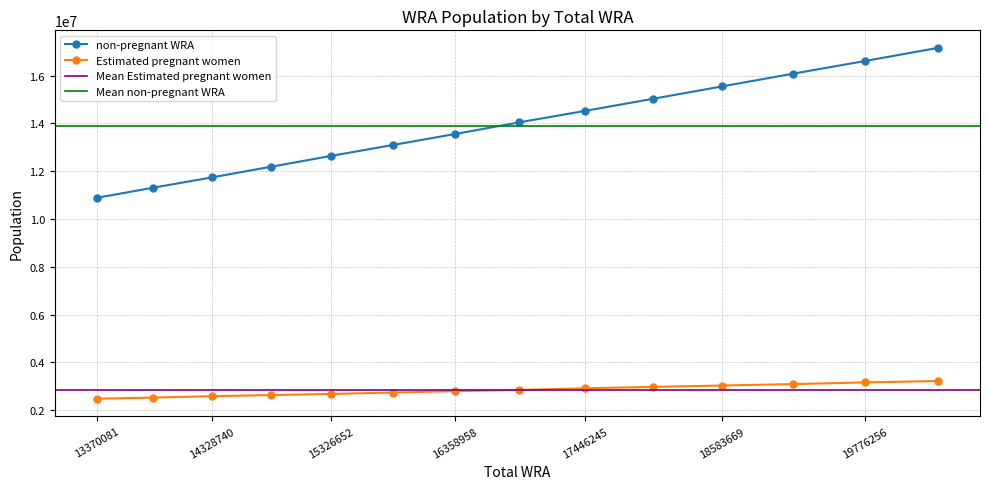

Which label corresponds to the smallest value in the chart?

13370081